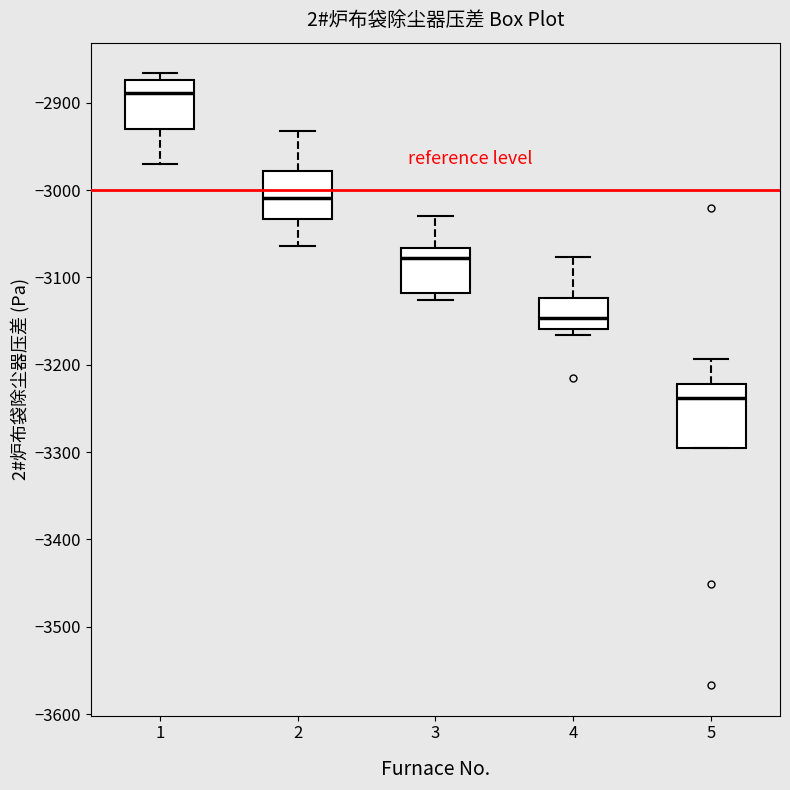

Reading left to right, transcribe this box plot: for each box, give where its median line is, the range the box spans, and where its two whiskers end, as read against the y-axis. The values are not printed on the chart, so give them approximately, as read against the axis.

1: median -2890, box -2930 to -2870, whiskers -2970 to -2870 (just above the box's upper edge)
2: median -3010, box -3030 to -2980, whiskers -3060 to -2930
3: median -3080, box -3120 to -3070, whiskers -3130 to -3030
4: median -3150, box -3160 to -3120, whiskers -3170 to -3080
5: median -3240, box -3300 to -3220, whiskers -3300 to -3190